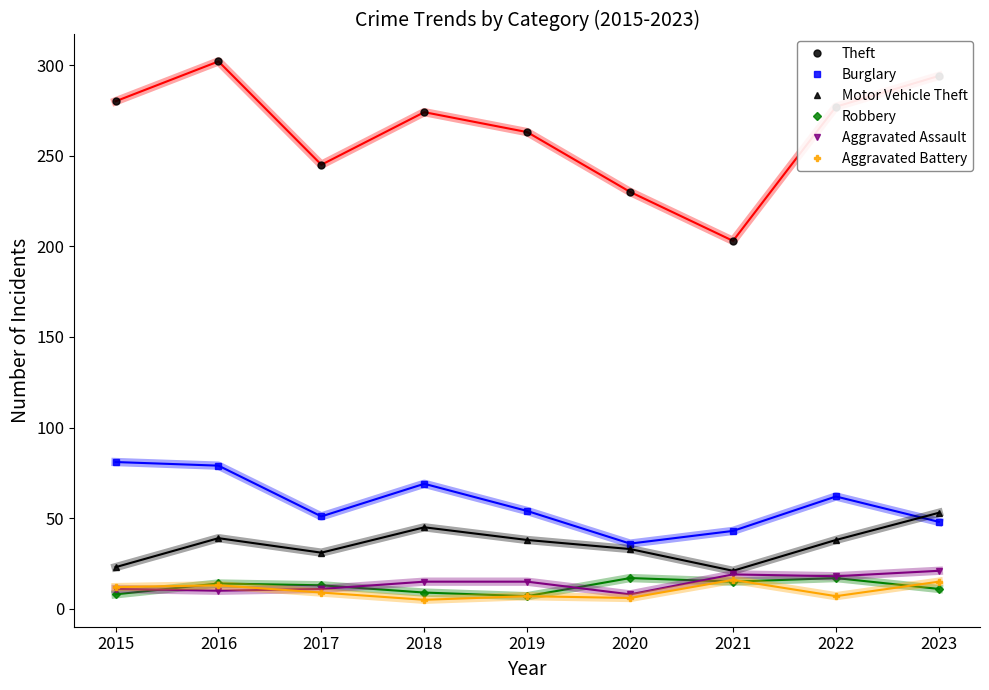

True or false: Motor Vehicle Theft and Burglary intersect in this chart.

True